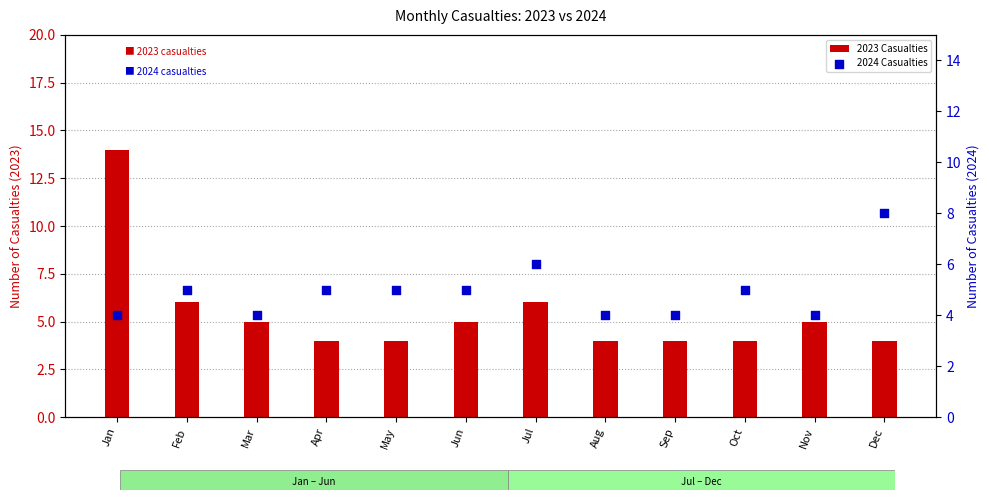

Which series reaches the minimum Y coordinate?

2023 Casualties